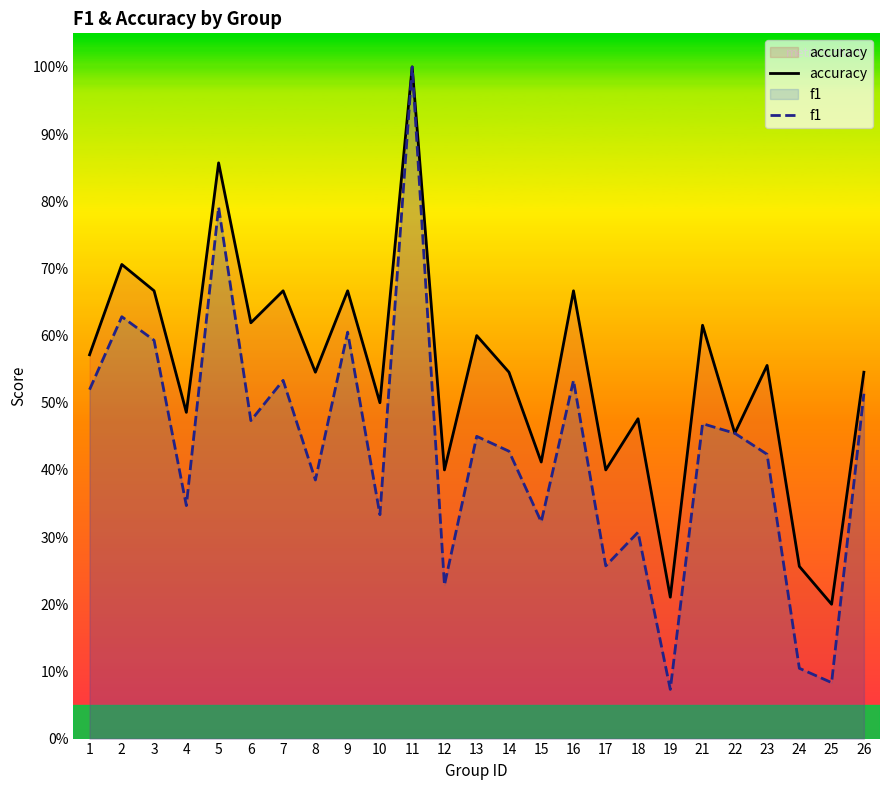

What is the difference between the highest and lowest values at 23?

0.1